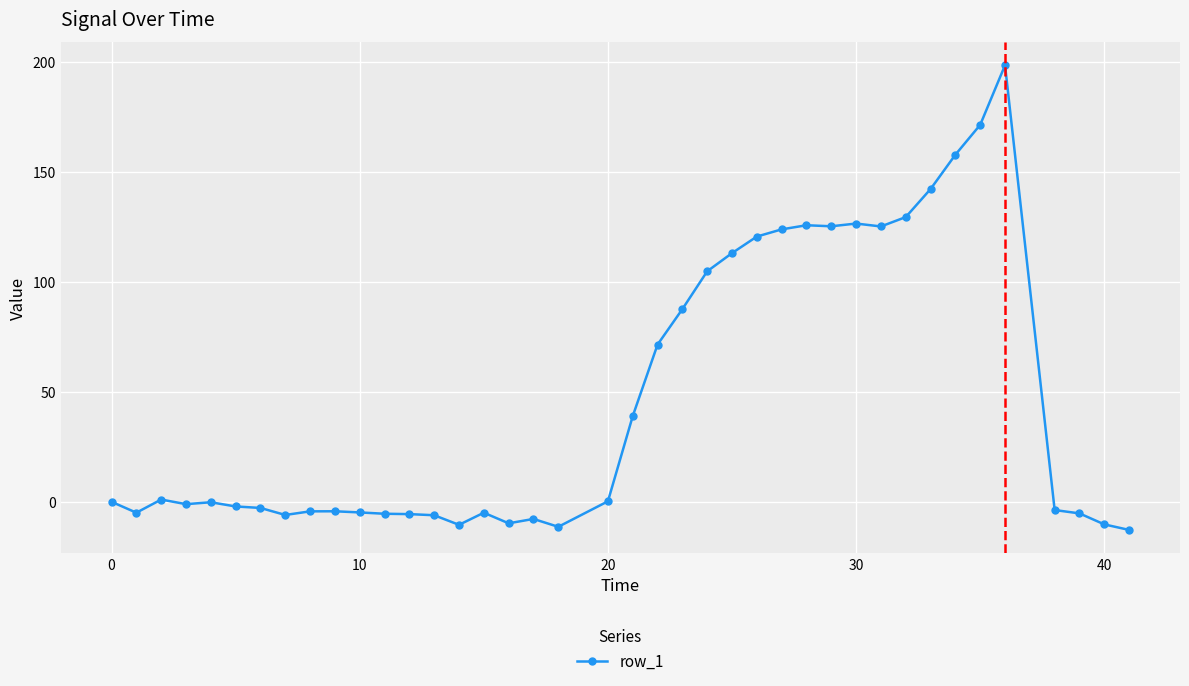

What is the value of the 23rd point from the left?

87.5